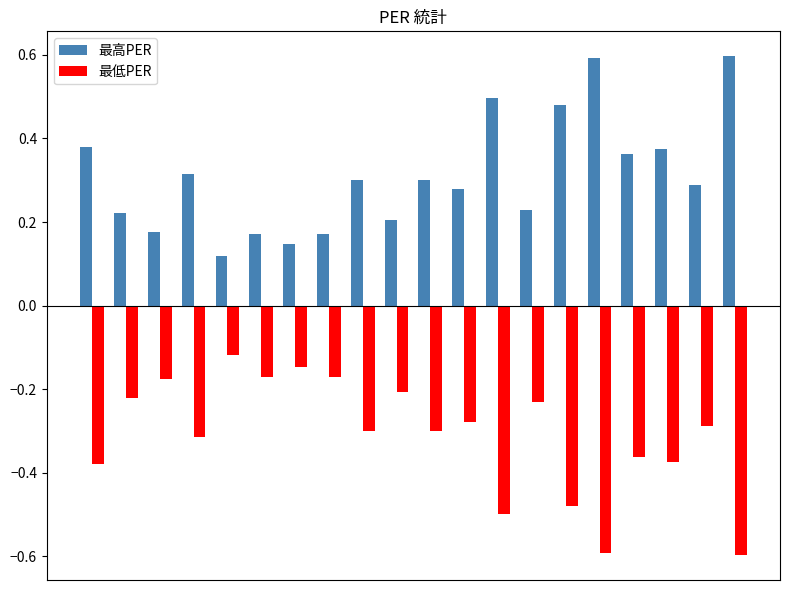

Rank the series by their maximum value, from highest to lowest.

最高PER, 最低PER